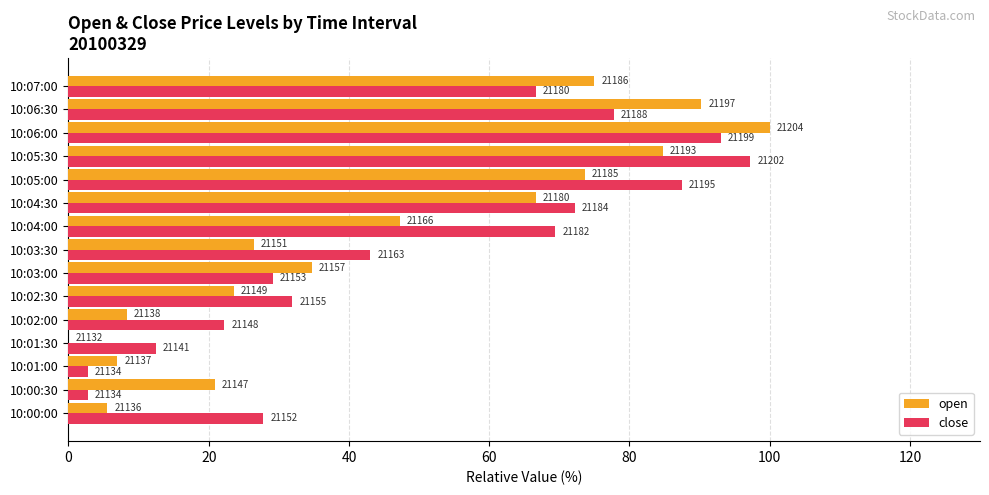

What are all the series names shown in the legend?

open, close